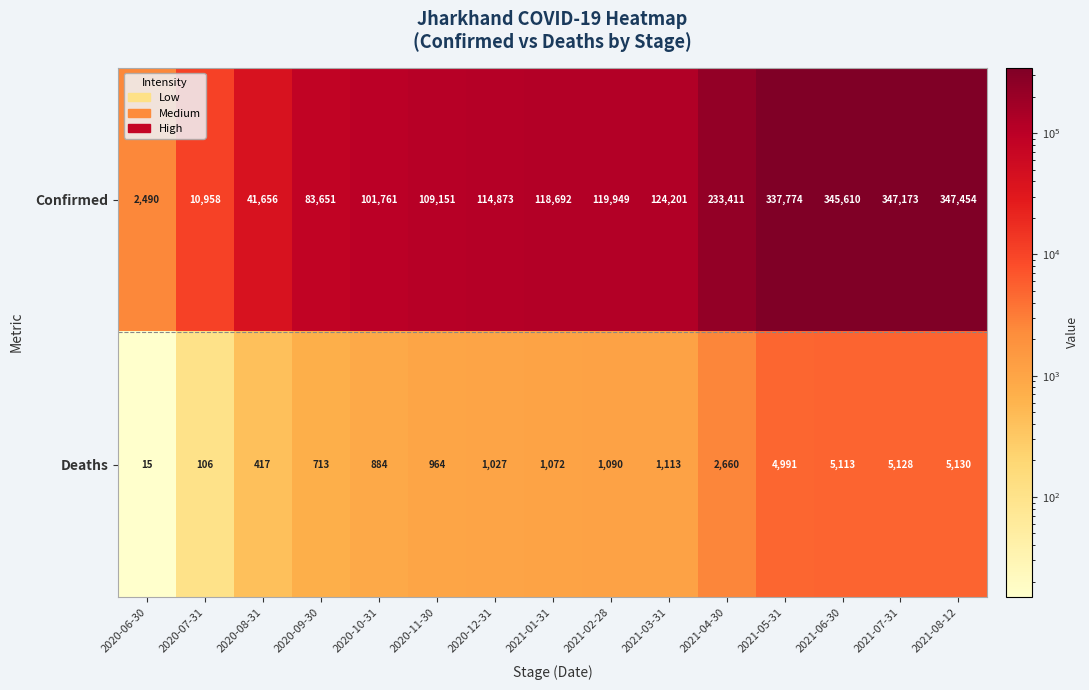

The Confirmed series shows 114873 at 2020-12-31. True or false?

True